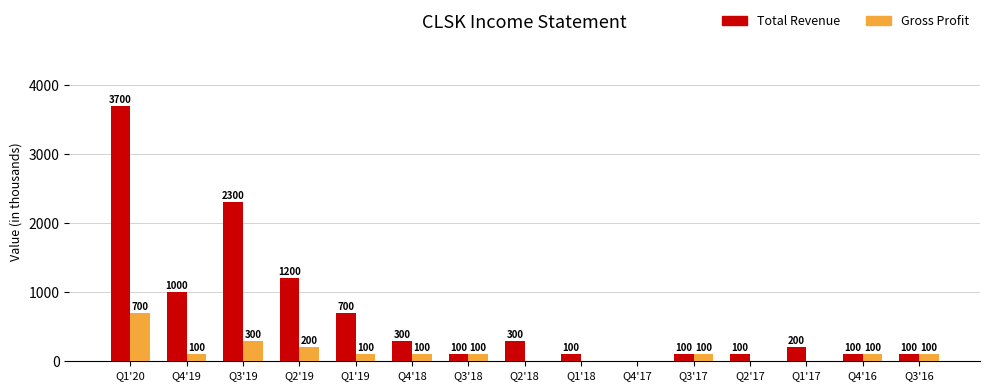

At which category is the sum across all series the highest?

Q1'20